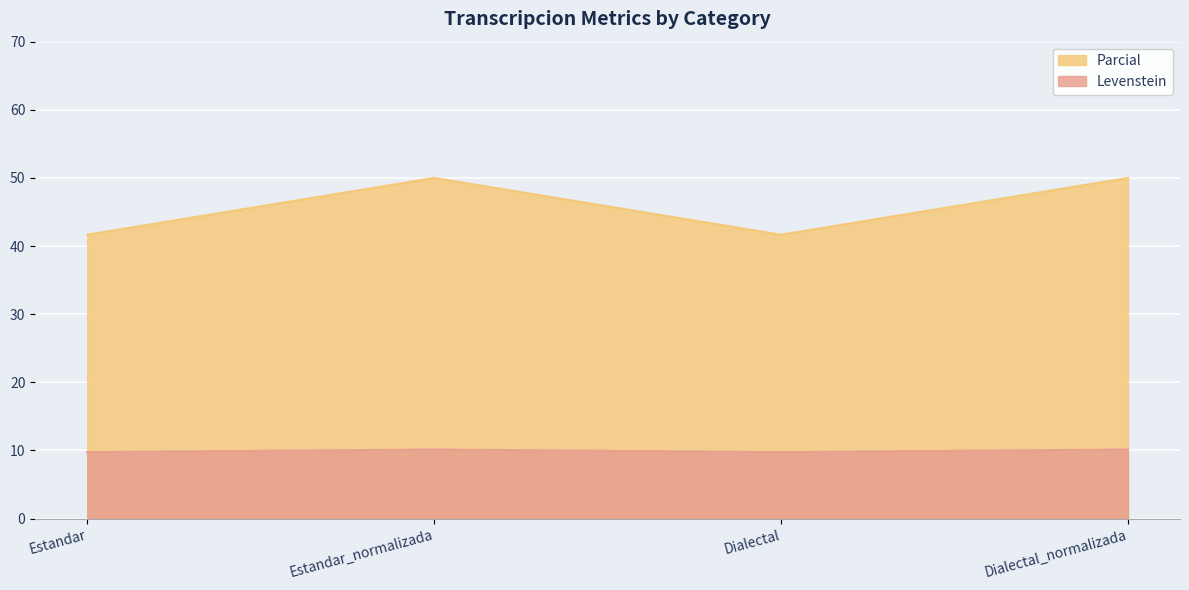

What is the average value of the Levenstein series?

9.9